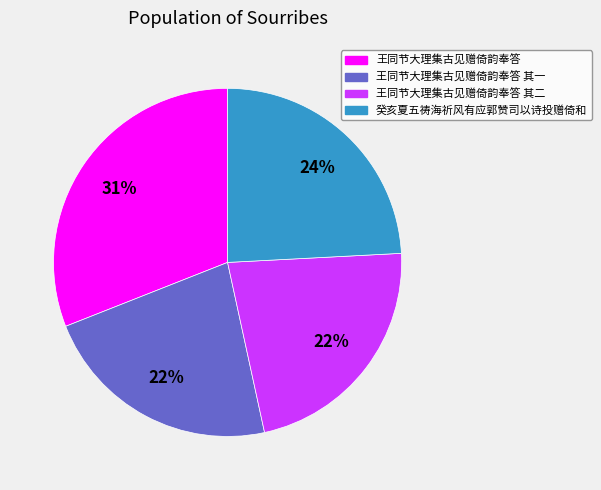

Which has a higher value, 王同节大理集古见赠倚韵奉答 其二 or 王同节大理集古见赠倚韵奉答?

王同节大理集古见赠倚韵奉答